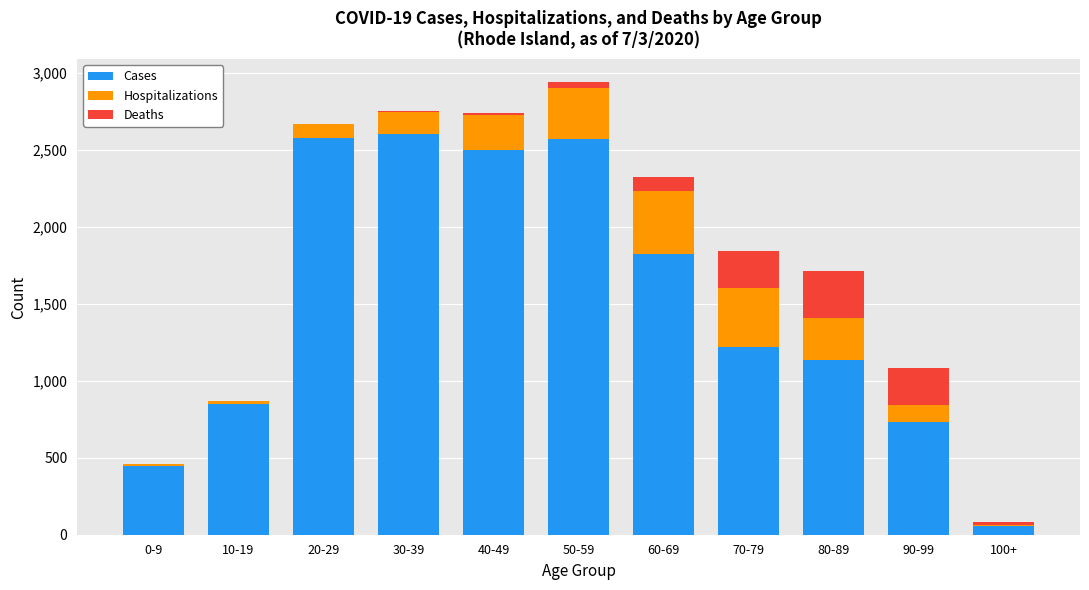

At which category is the sum across all series the highest?

50-59